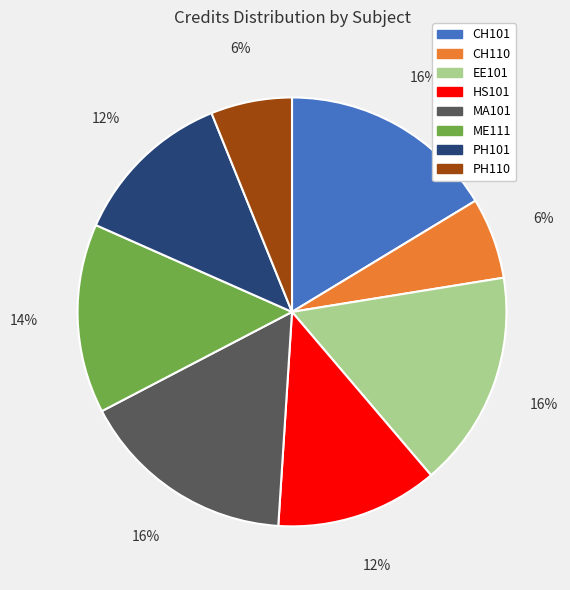

Do HS101 and ME111 together represent more than half of the pie?

No